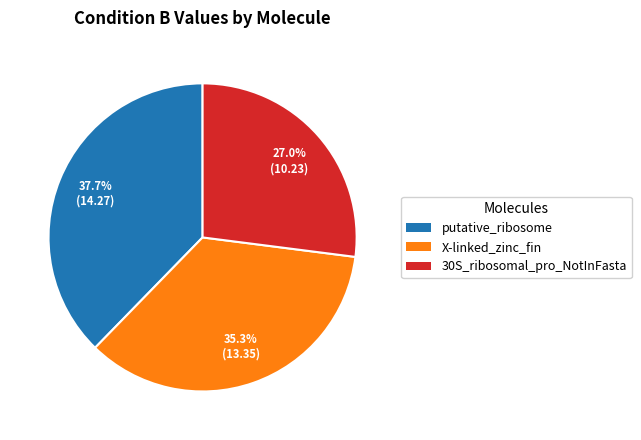

The X-linked_zinc_fin slice represents 44% of the pie. True or false?

False